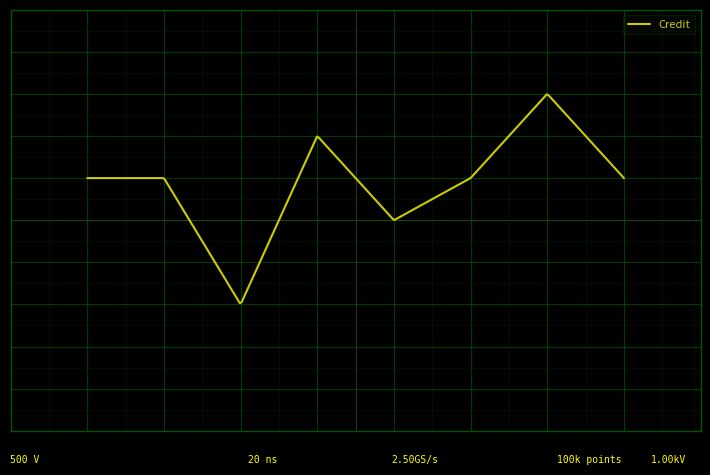

Reading right to left, transcribe all the data shown in this chart.

8=6	7=8	6=6	5=5	4=7	3=3	2=6	1=6